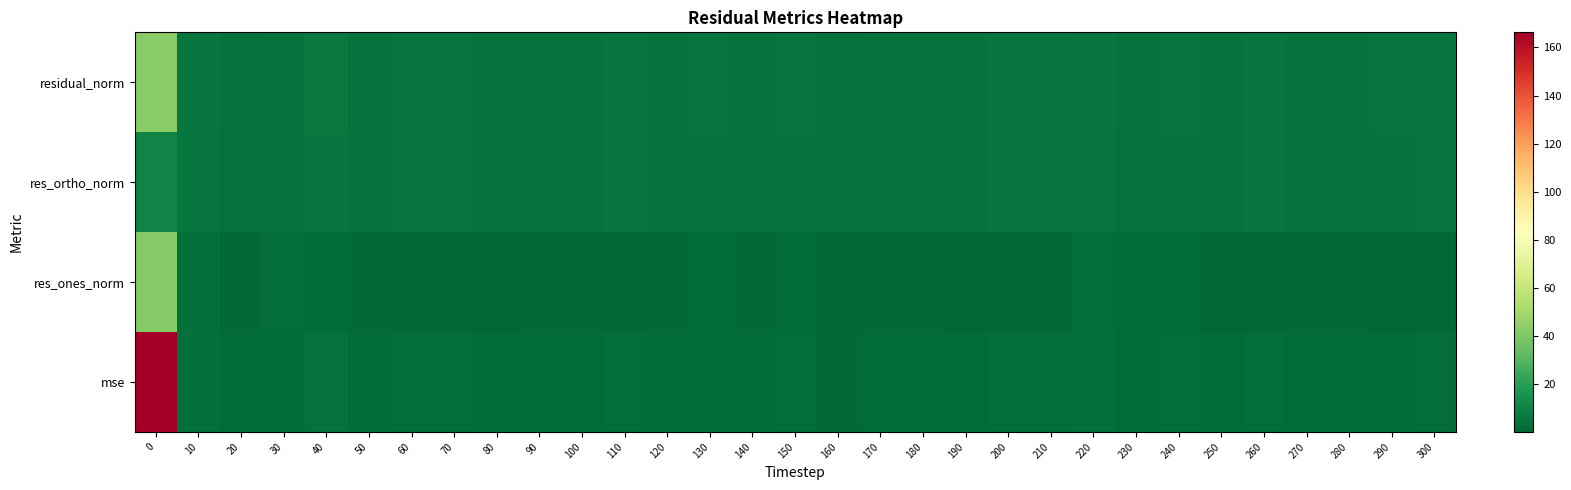

Reading left to right, transcribe all the data shown in this chart.

mse: 0=166.3	10=3.1	20=1.4	30=1.9	40=3.4	50=1.8	60=2.5	70=2.0	80=1.5	90=1.5	100=1.5	110=2.4	120=1.5	130=2.0	140=1.8	150=2.1	160=1.3	170=1.7	180=1.5	190=1.8	200=2.1	210=2.3	220=2.9	230=1.5	240=2.3	250=1.7	260=2.1	270=1.7	280=1.7	290=1.9	300=2.3
res_ones_norm: 0=41.6	10=2.8	20=1.2	30=2.1	40=1.8	50=1.2	60=0.8	70=0.5	80=0.7	90=0.9	100=1.0	110=0.6	120=0.9	130=1.6	140=1.2	150=1.5	160=0.6	170=0.8	180=1.3	190=0.1	200=1.3	210=0.3	220=2.1	230=1.5	240=2.0	250=0.3	260=0.5	270=1.1	280=1.1	290=0.7	300=1.0
res_ortho_norm: 0=10.0	10=5.1	20=3.7	30=4.0	40=5.8	50=4.3	60=5.1	70=4.7	80=4.1	90=4.0	100=4.0	110=5.1	120=4.0	130=4.4	140=4.2	150=4.6	160=3.7	170=4.3	180=3.8	190=4.5	200=4.7	210=5.1	220=5.2	230=3.8	240=4.6	250=4.3	260=4.8	270=4.2	280=4.2	290=4.6	300=4.9
residual_norm: 0=42.8	10=5.9	20=3.9	30=4.6	40=6.1	50=4.5	60=5.2	70=4.7	80=4.1	90=4.1	100=4.1	110=5.1	120=4.1	130=4.7	140=4.4	150=4.8	160=3.8	170=4.3	180=4.0	190=4.5	200=4.8	210=5.1	220=5.6	230=4.1	240=5.0	250=4.4	260=4.8	270=4.3	280=4.3	290=4.6	300=5.0